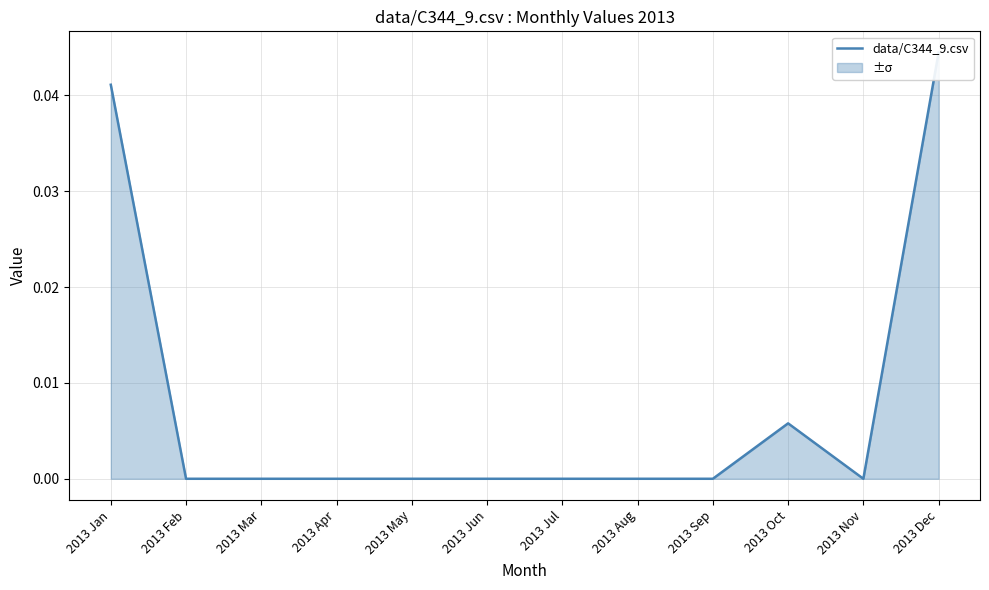

Rank the categories by value from lowest to highest.

2013 Feb, 2013 Mar, 2013 Apr, 2013 May, 2013 Jun, 2013 Jul, 2013 Aug, 2013 Sep, 2013 Nov, 2013 Oct, 2013 Jan, 2013 Dec